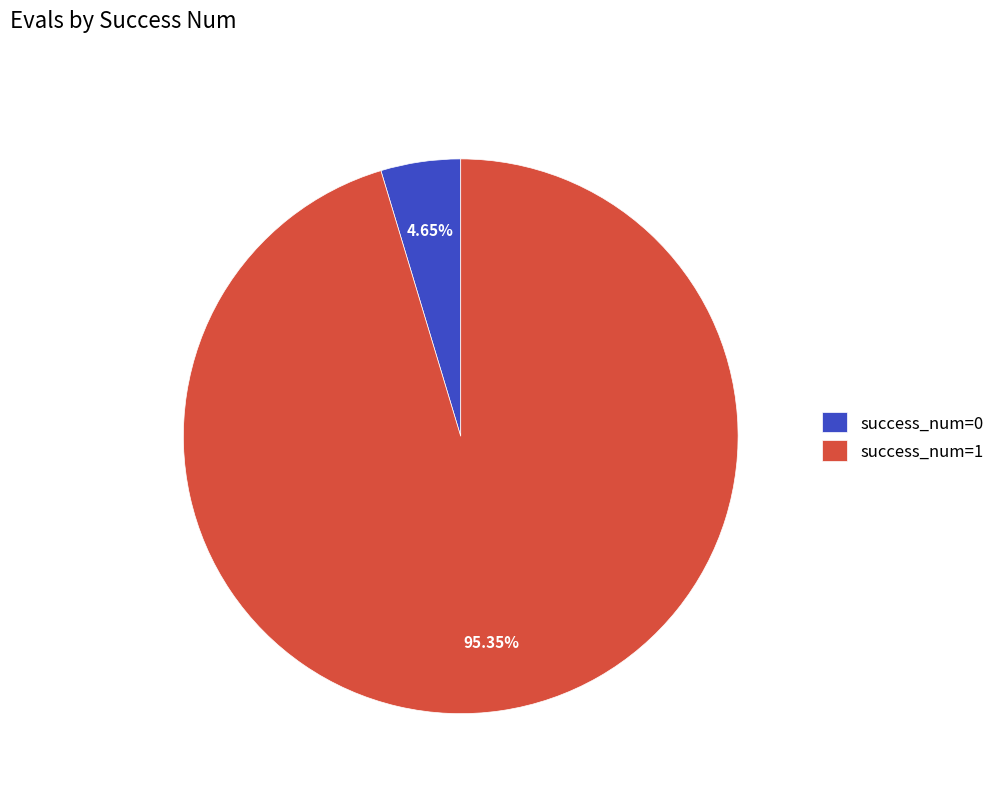

Do success_num=0 and success_num=1 together represent more than half of the pie?

Yes